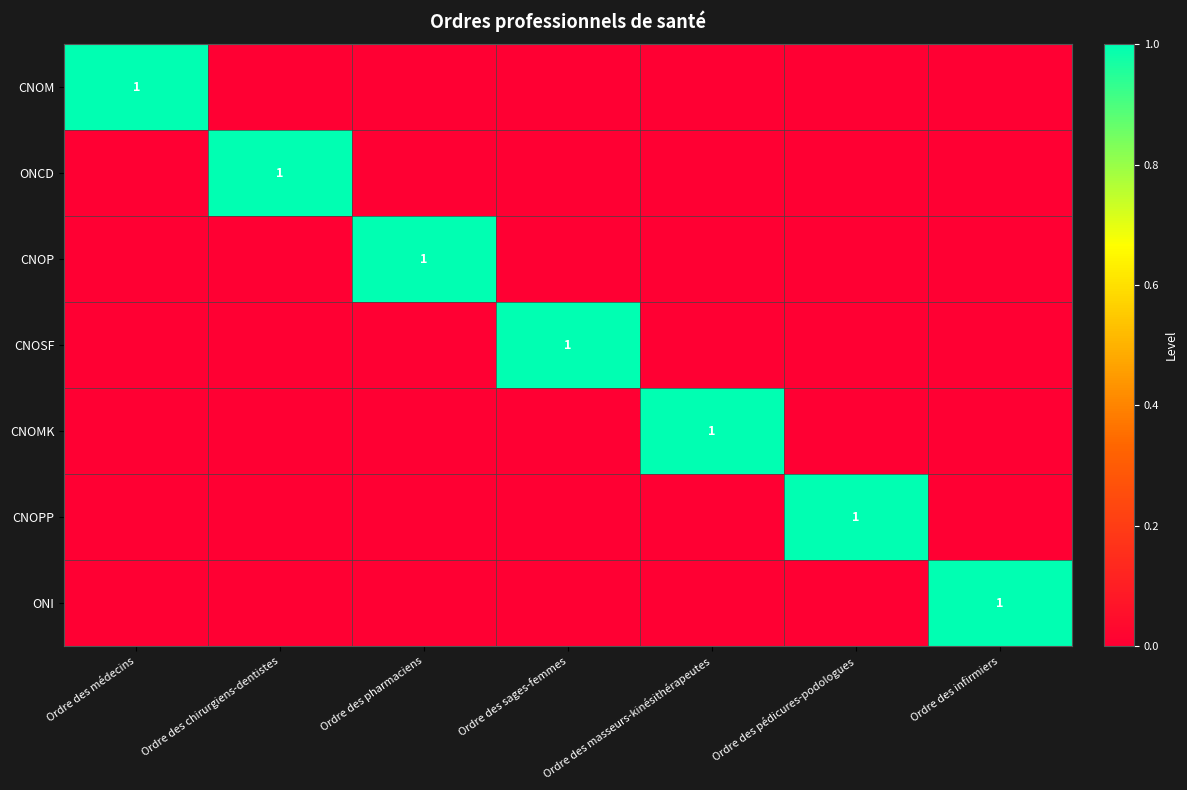

At how many categories does at least one series exceed 0?

7